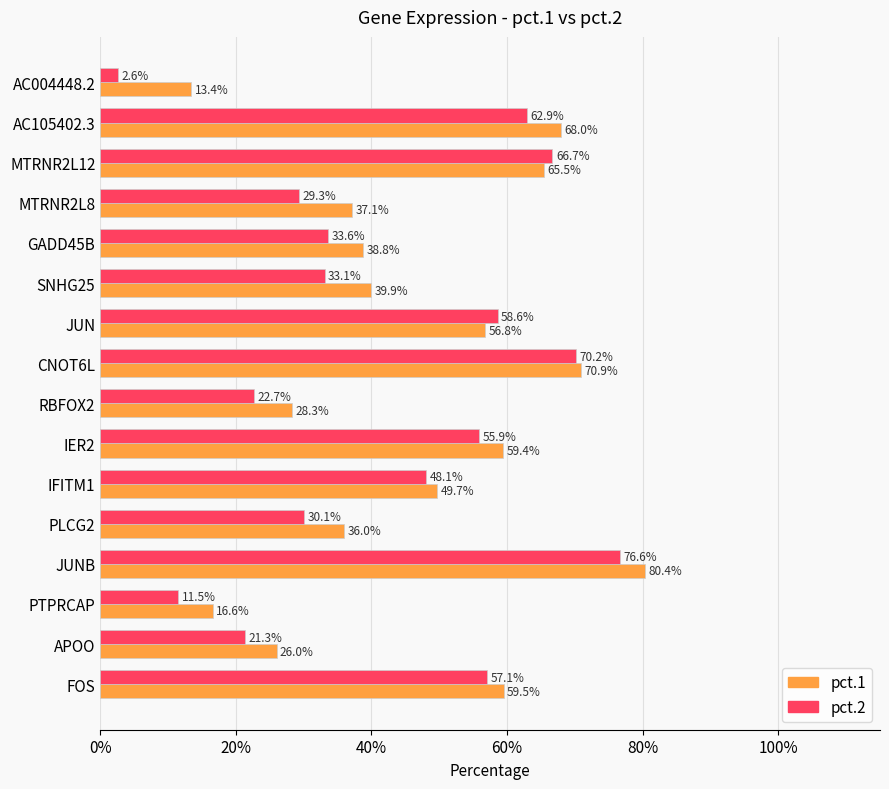

What are all the series names shown in the legend?

pct.1, pct.2